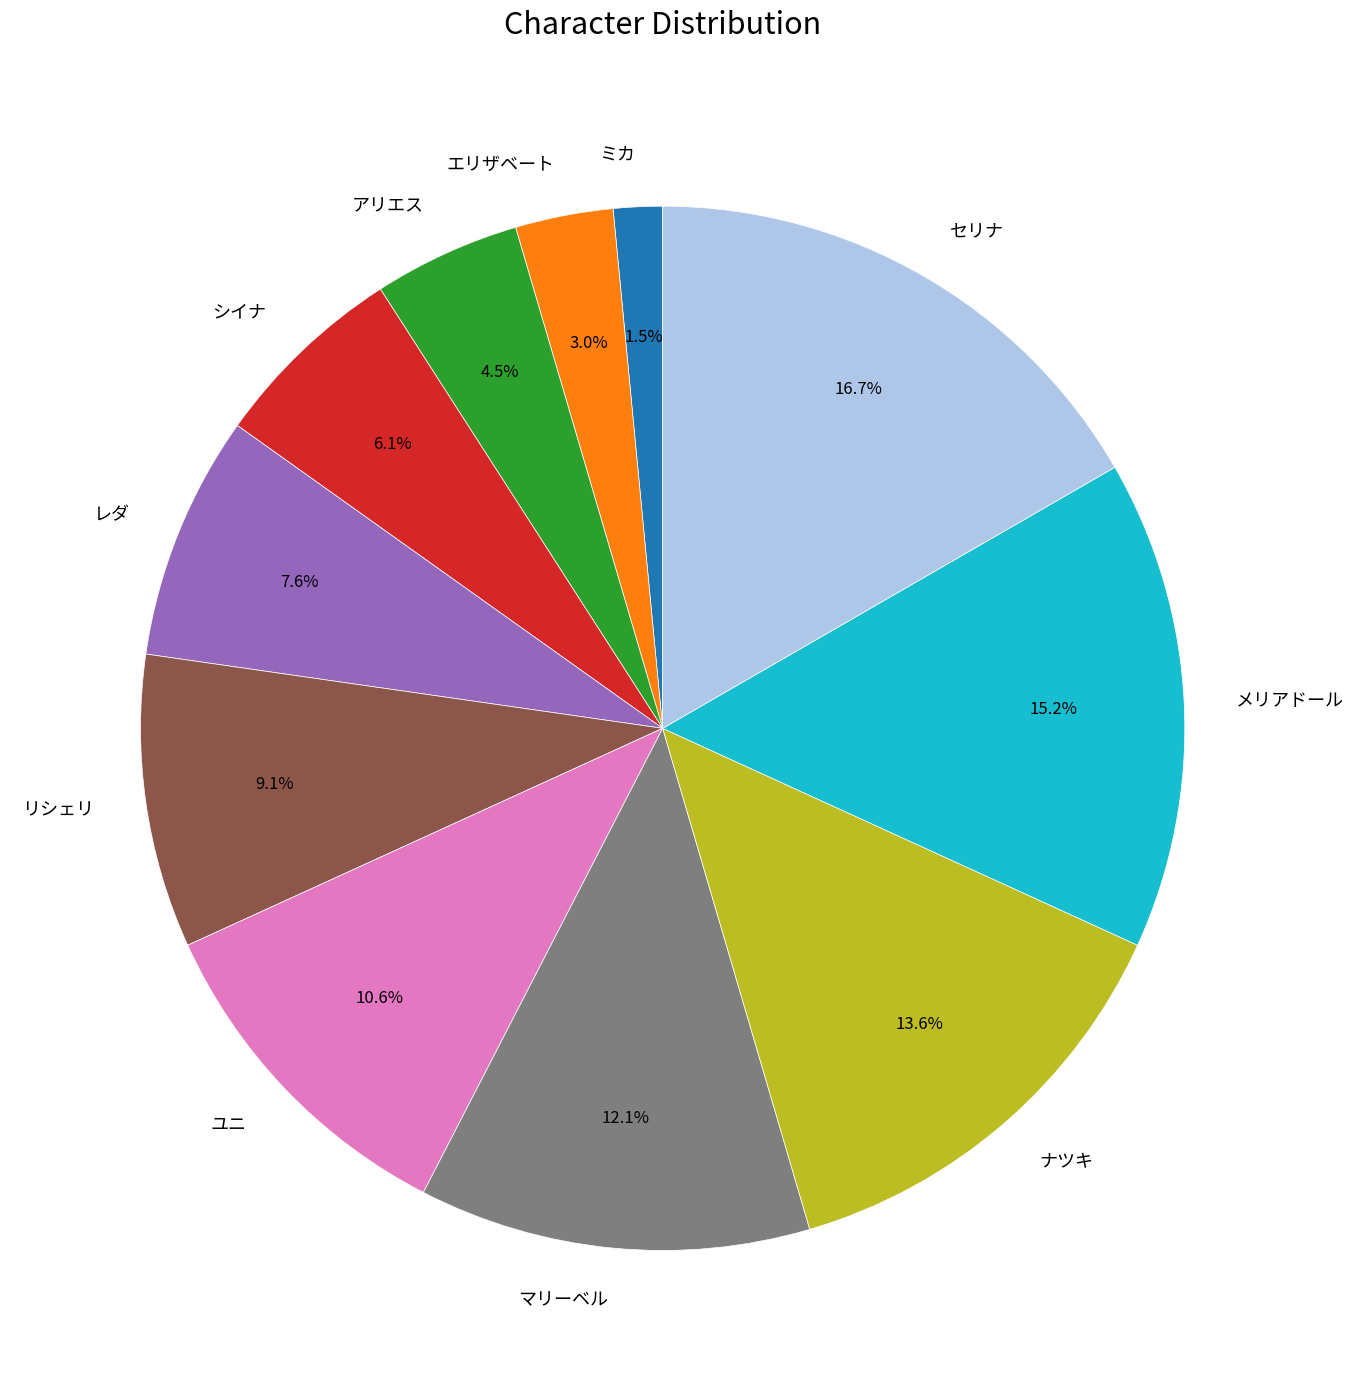

Does ユニ represent more than half of the total?

No